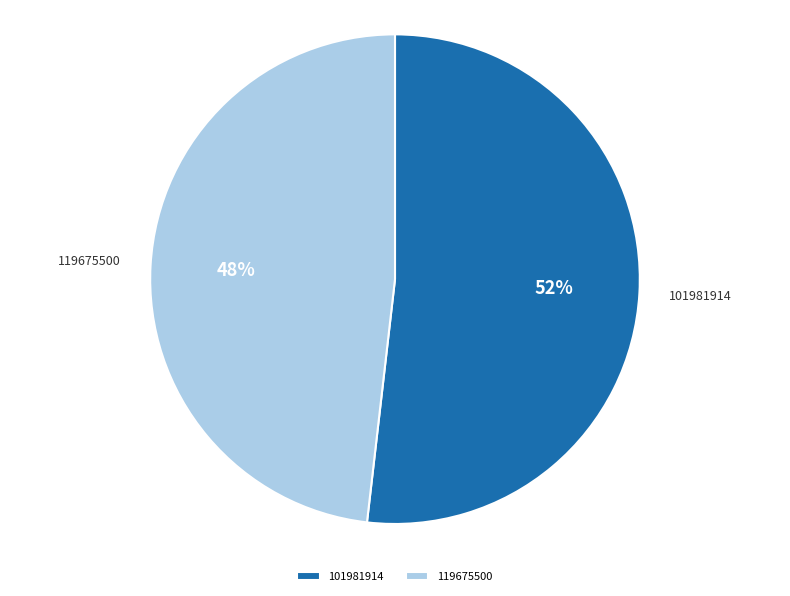

Which category has the biggest portion of the pie?

101981914